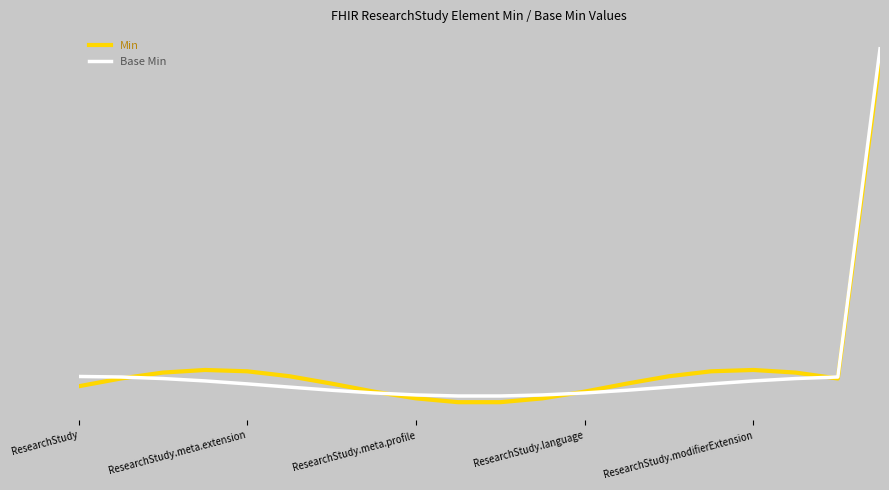

Reading right to left, what are all the values shown in this chart?

Min: 1.0	0.0	0.0	0.0	0.0	0.0	0.0	-0.0	-0.0	-0.0	-0.0	-0.0	-0.0	0.0	0.0	0.0	0.0	0.0	0.0	0.0
Base Min: 1.0	0.0	0.0	0.0	0.0	-0.0	-0.0	-0.0	-0.0	-0.0	-0.0	-0.0	-0.0	-0.0	-0.0	0.0	0.0	0.0	0.0	0.0